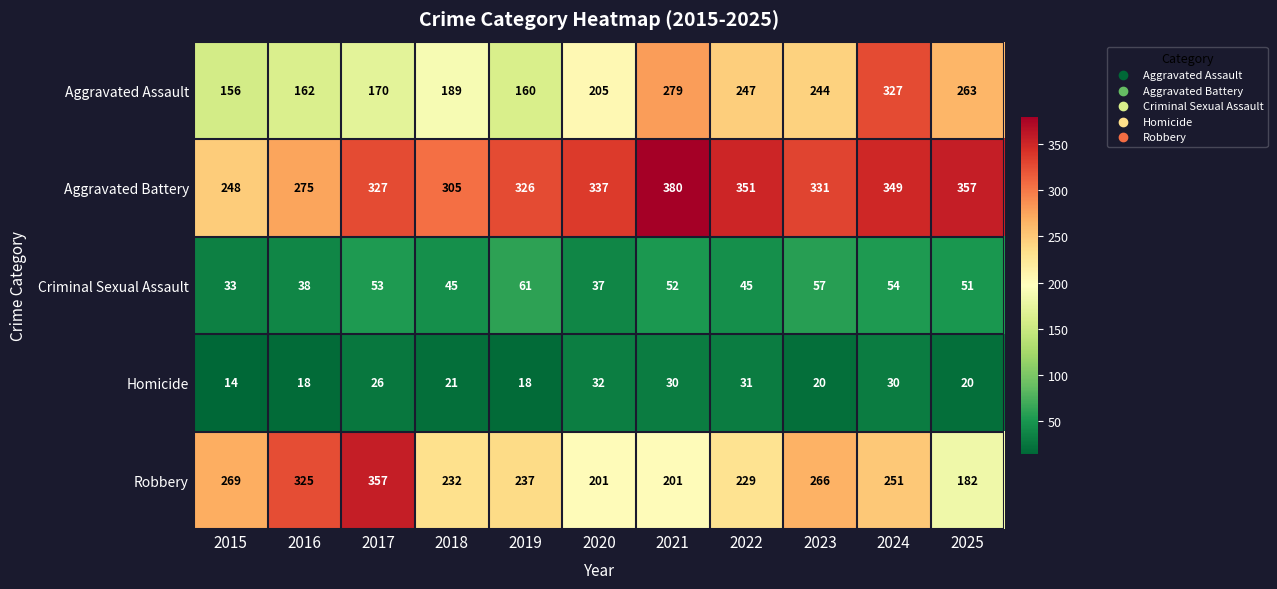

List the labels in order of Aggravated Battery value, smallest first.

2015, 2016, 2018, 2019, 2017, 2023, 2020, 2024, 2022, 2025, 2021